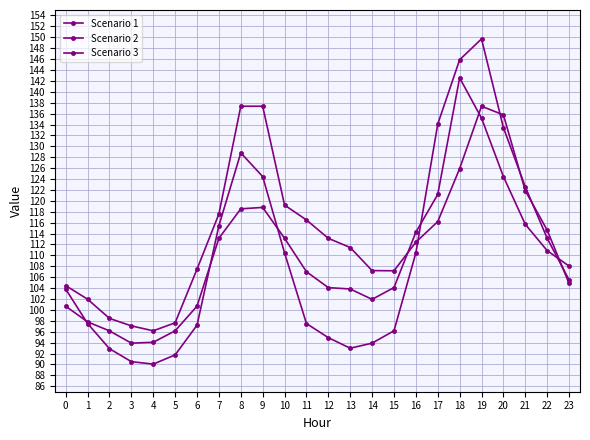

Is this an area chart (filled region under the line)?

No